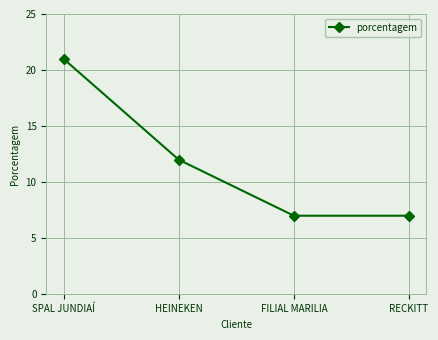

What is the difference between the maximum and minimum values?

14